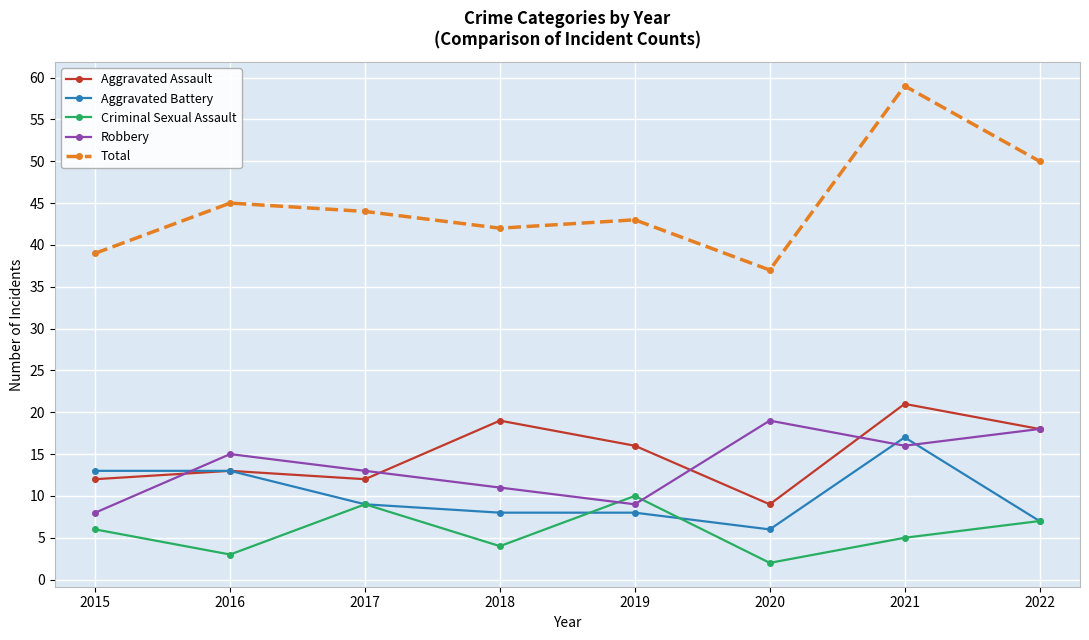

What is the average value of the Criminal Sexual Assault series?

6